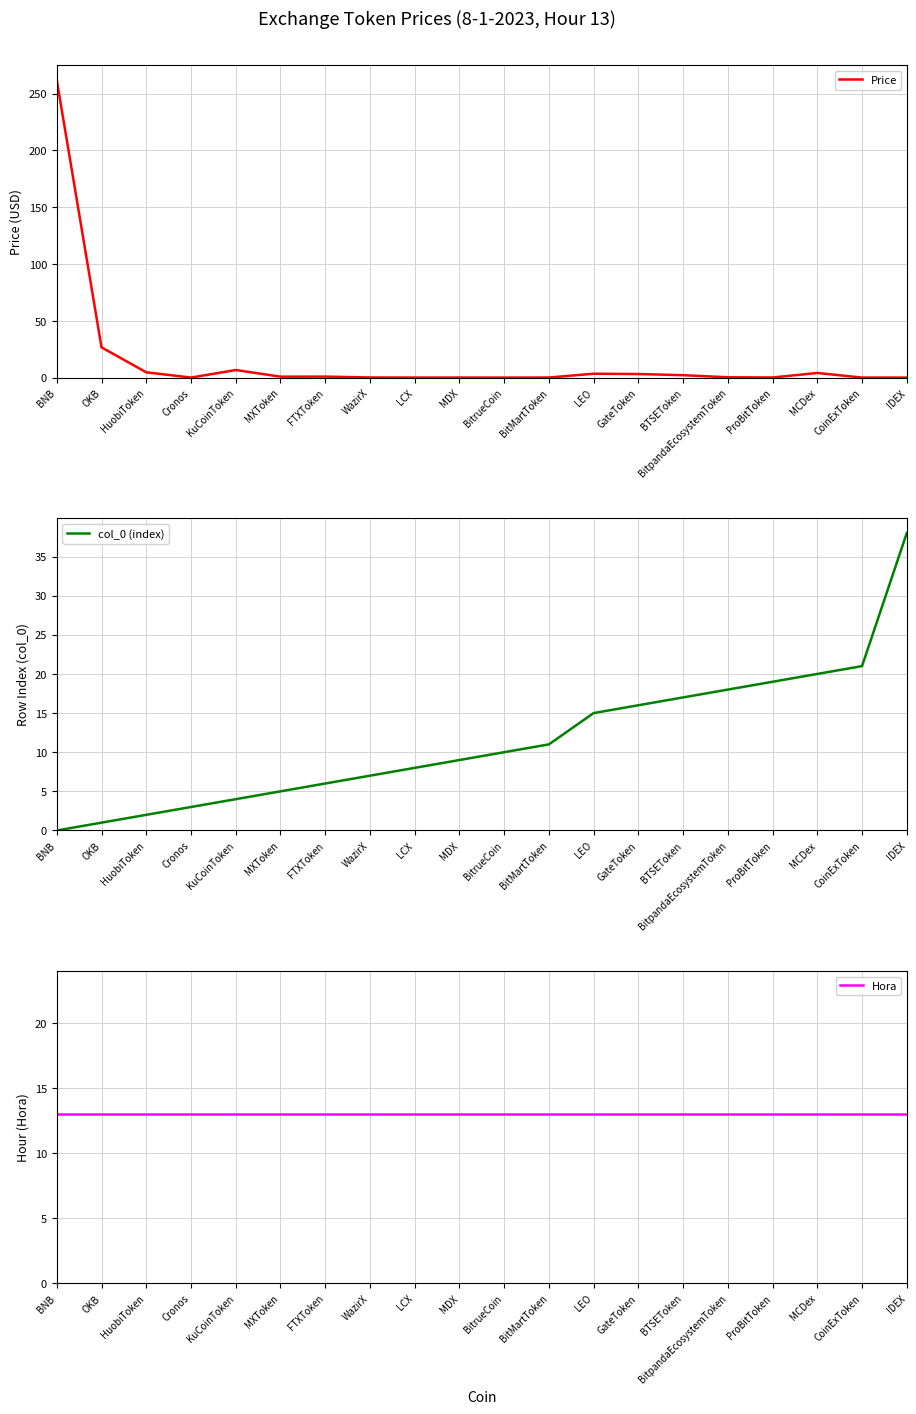

Reading left to right, extract all data points from this chart.

Price: 261.8	26.6	4.7	0.1	6.7	0.9	0.9	0.1	0.1	0.1	0.0	0.1	3.5	3.2	2.2	0.3	0.1	4.1	0.0	0.0
col_0 (index): 0.0	1.0	2.0	3.0	4.0	5.0	6.0	7.0	8.0	9.0	10.0	11.0	15.0	16.0	17.0	18.0	19.0	20.0	21.0	38.0
Hora: 13.0	13.0	13.0	13.0	13.0	13.0	13.0	13.0	13.0	13.0	13.0	13.0	13.0	13.0	13.0	13.0	13.0	13.0	13.0	13.0